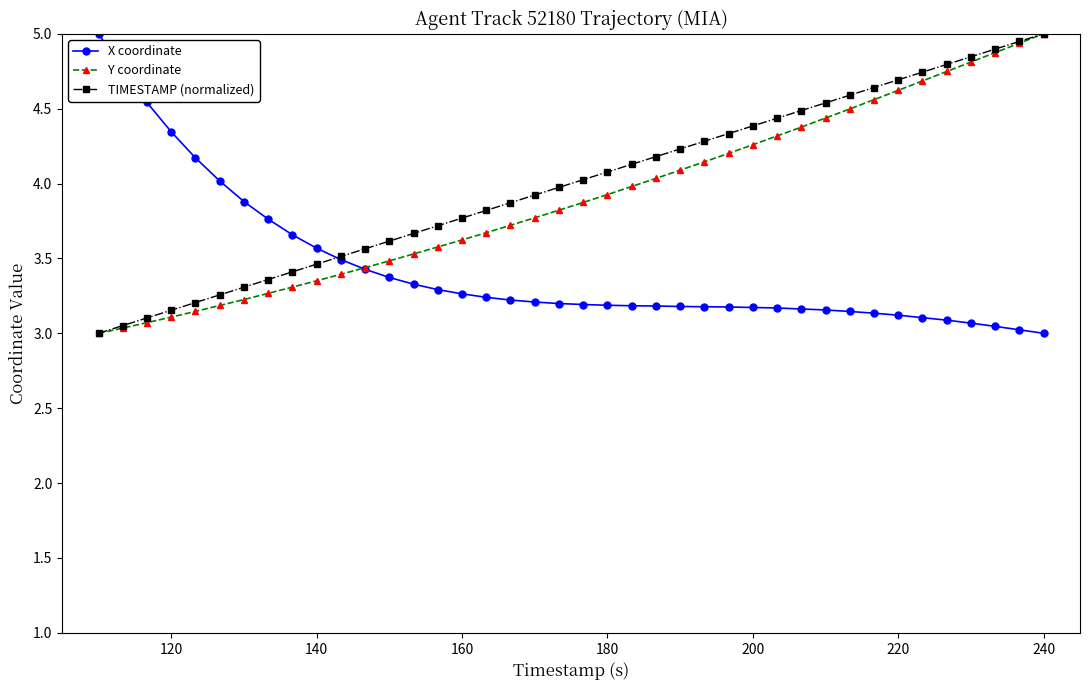

What is the maximum value shown in the chart?

5.0